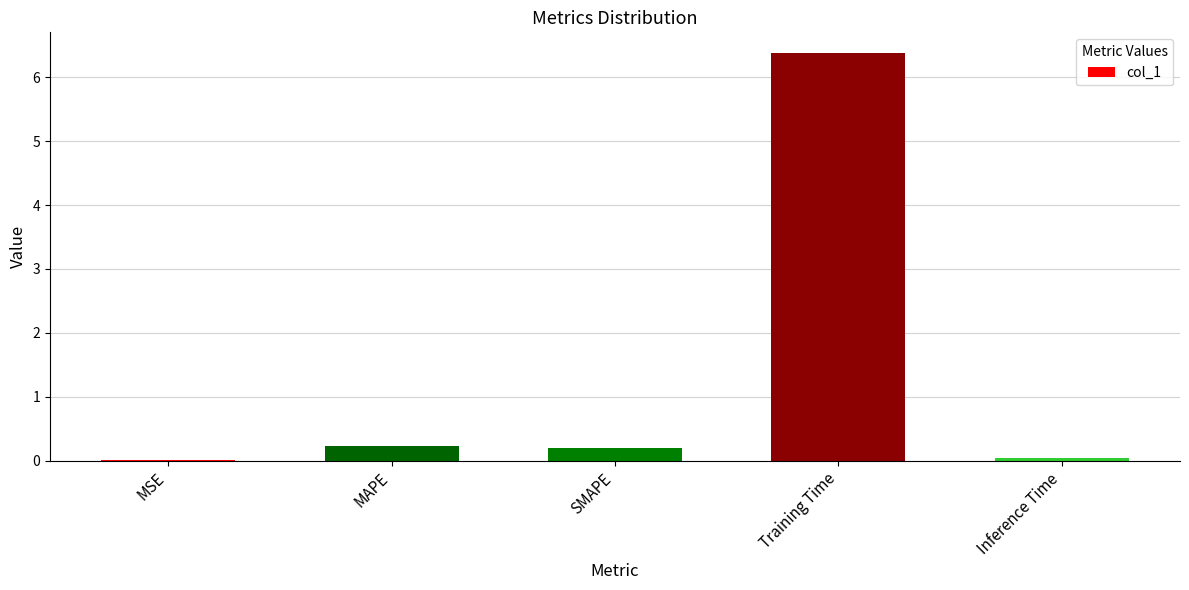

Which has a higher value, Training Time or Inference Time?

Training Time